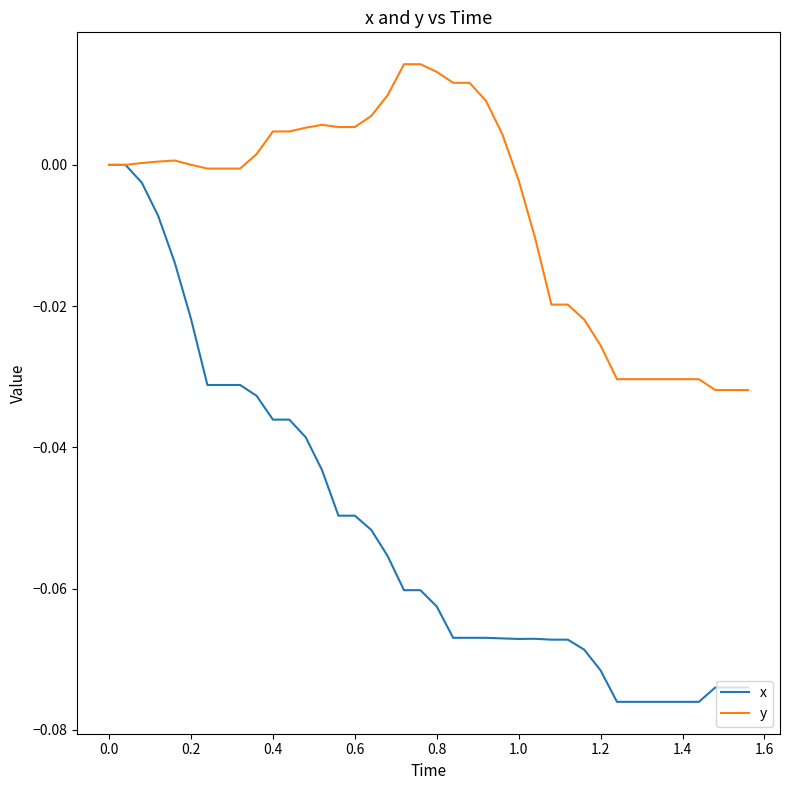

Rank the series by their maximum value, from lowest to highest.

x, y